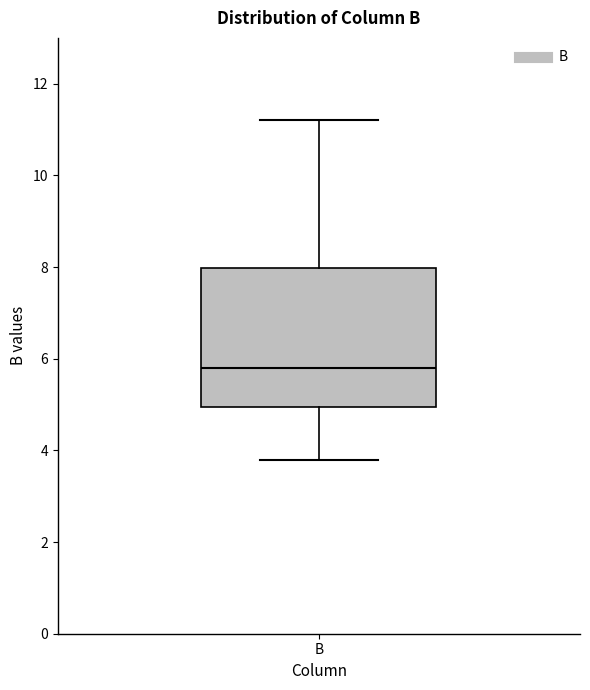

Transcribe this box plot: give where the median line is, the range the box spans, and where the two whiskers end, as read against the y-axis. The values are not printed on the chart, so give them approximately, as read against the axis.

median 5.8, box 5.0 to 8.0, whiskers 3.8 to 11.2